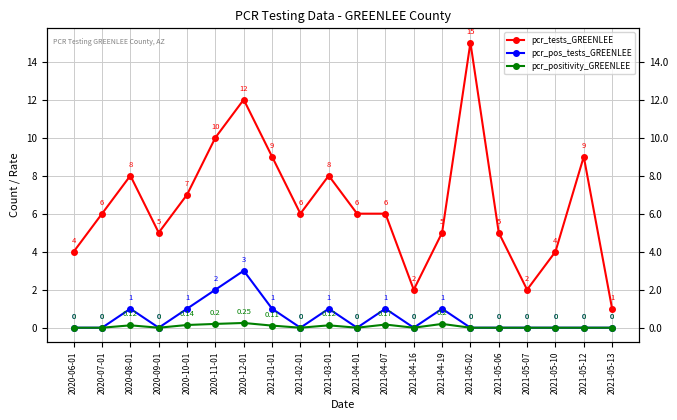

Count the number of categories in the chart.

20